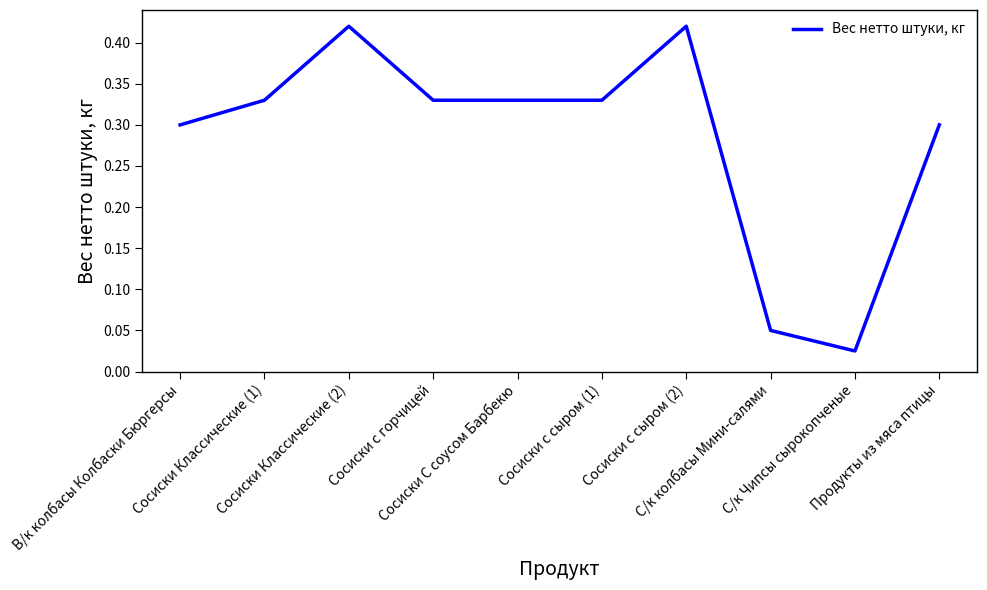

At which category does the chart reach its minimum across all series?

С/к Чипсы сырокопченые